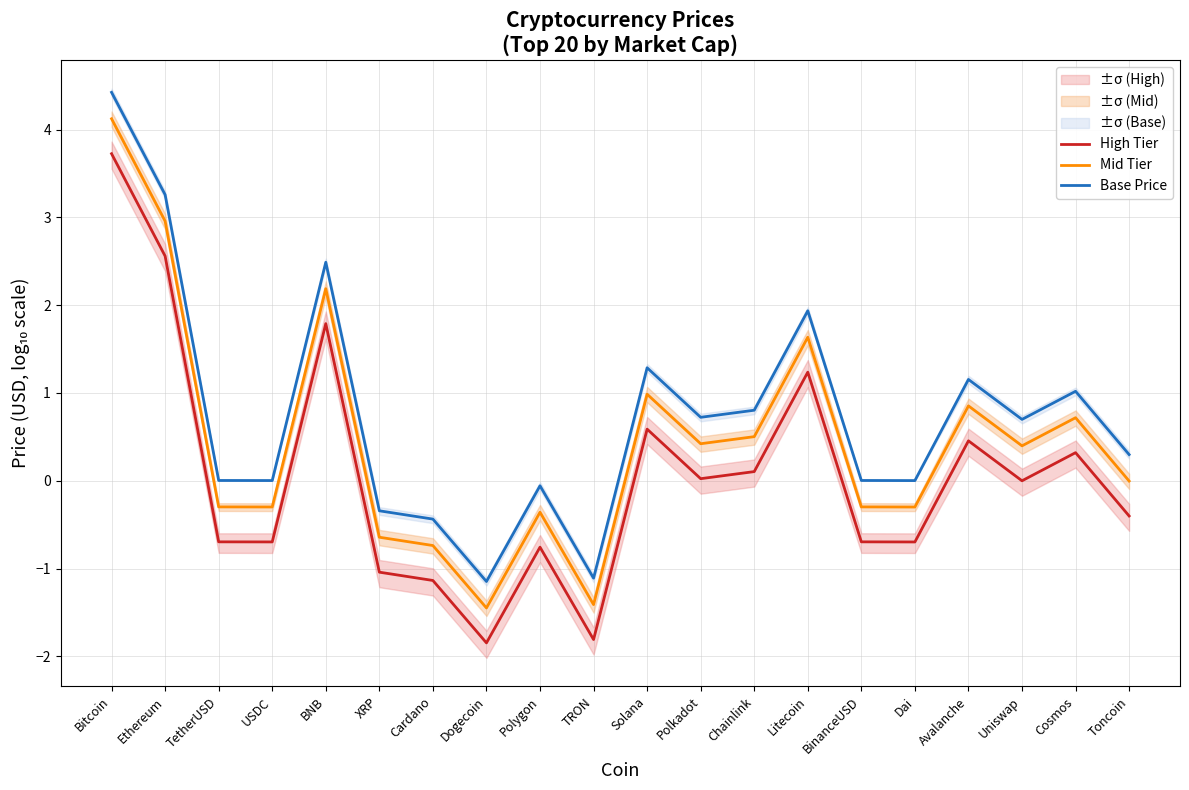

Where does the Base Price series first go above 0?

Bitcoin